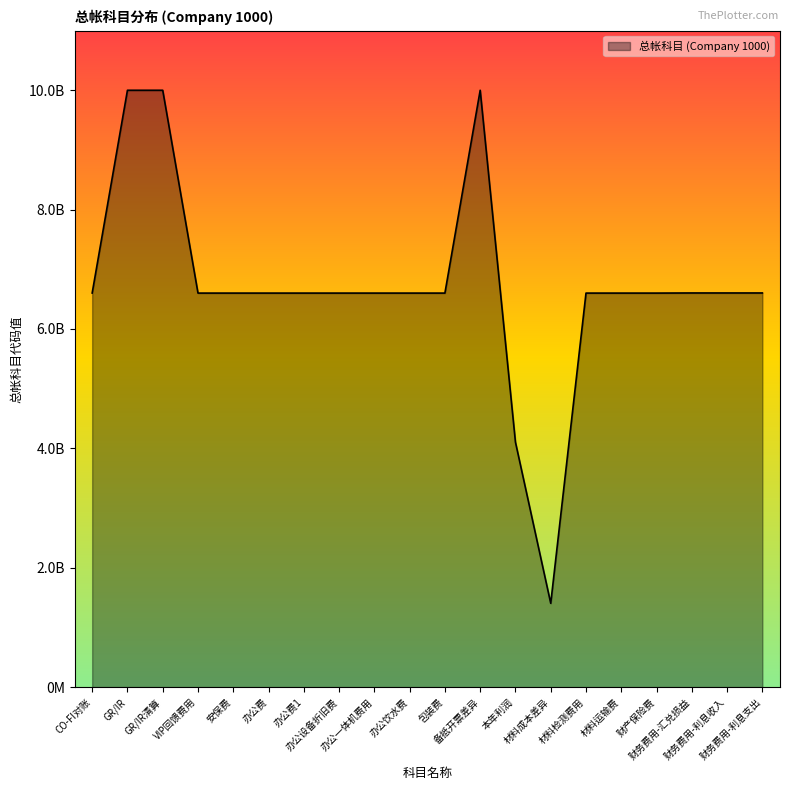

What is the label of the 20th point from the left?

财务费用-利息支出